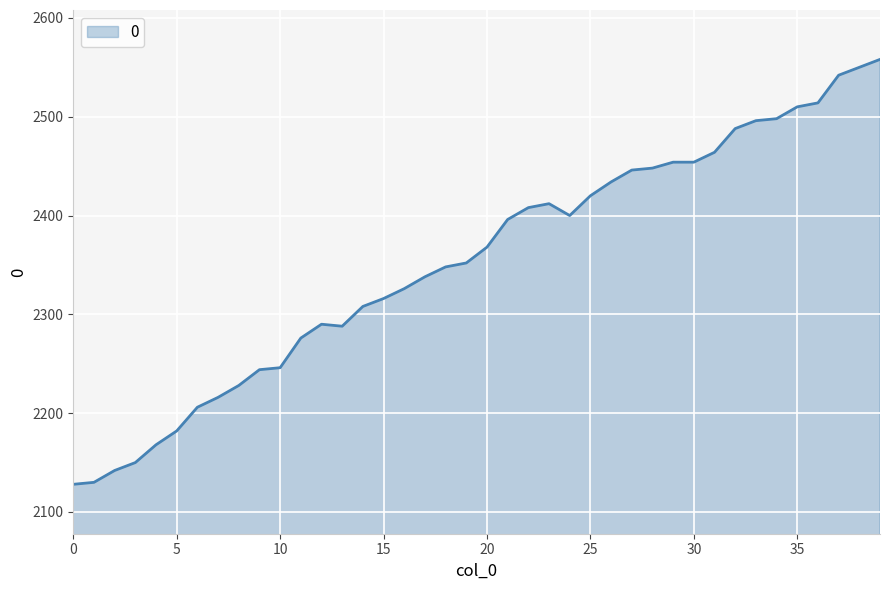

What is the smallest value displayed?

2128